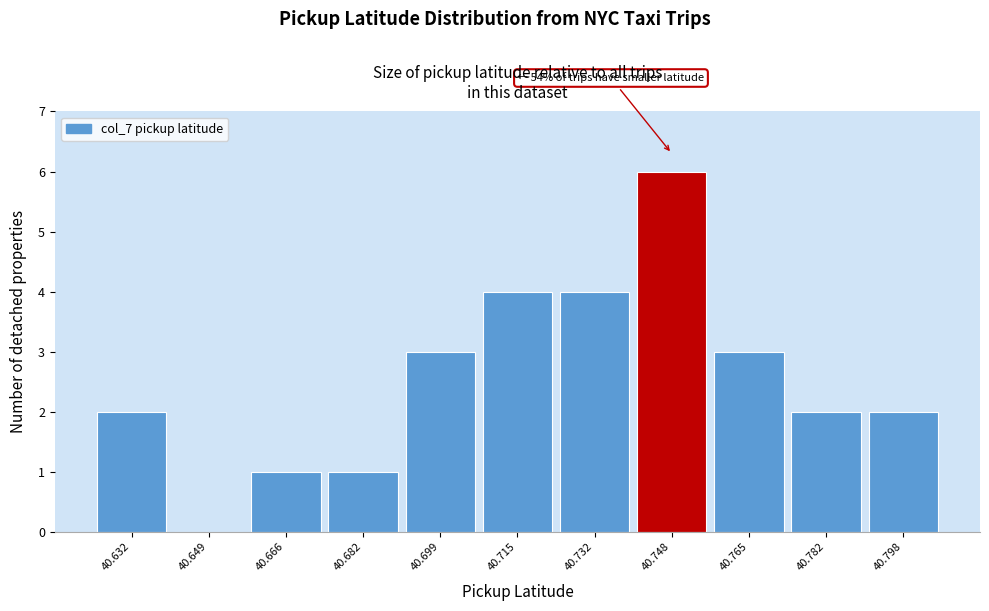

Reading right to left, list all the values displayed in this chart.

40.798=2	40.782=2	40.765=3	40.748=6	40.732=4	40.715=4	40.699=3	40.682=1	40.666=1	40.649=0	40.632=2